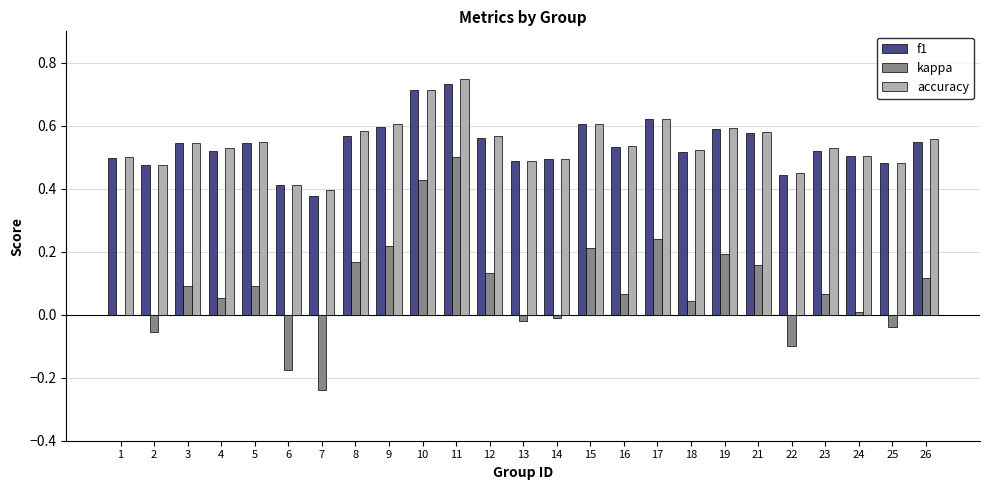

How many groups of bars are there?

25